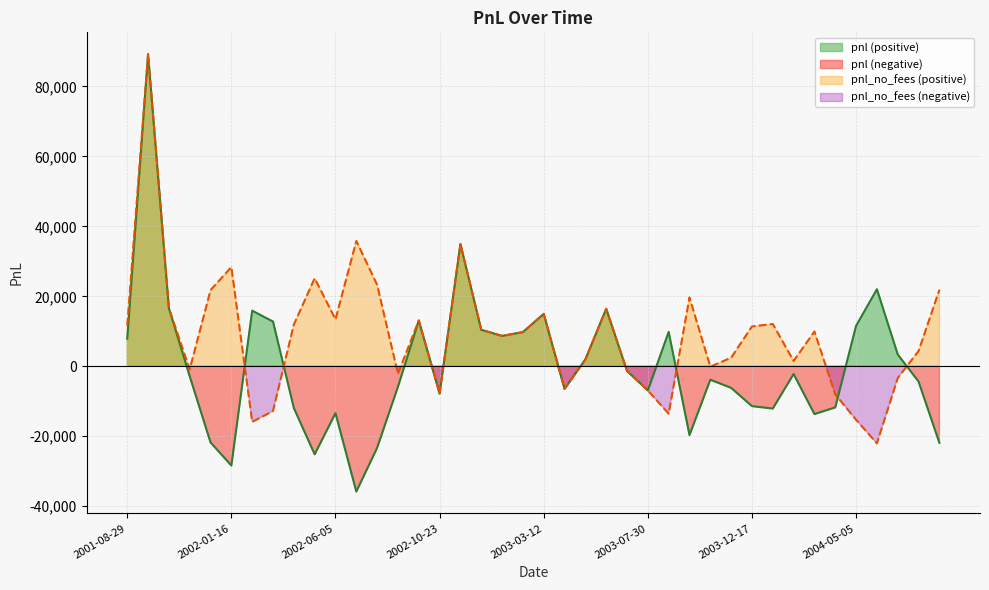

Where is the first local maximum for pnl?

2001-09-26